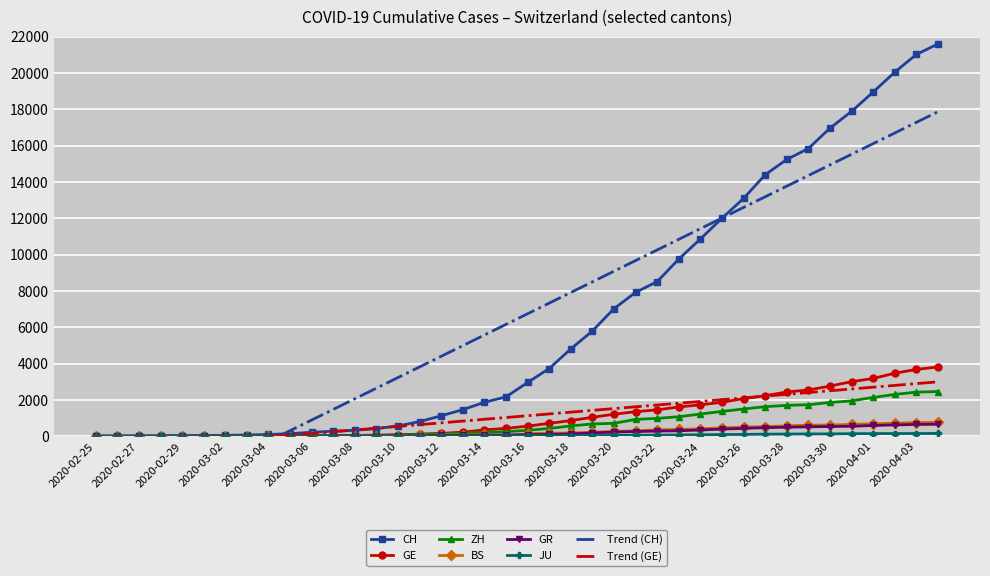

At how many categories does at least one series exceed 10310?

12